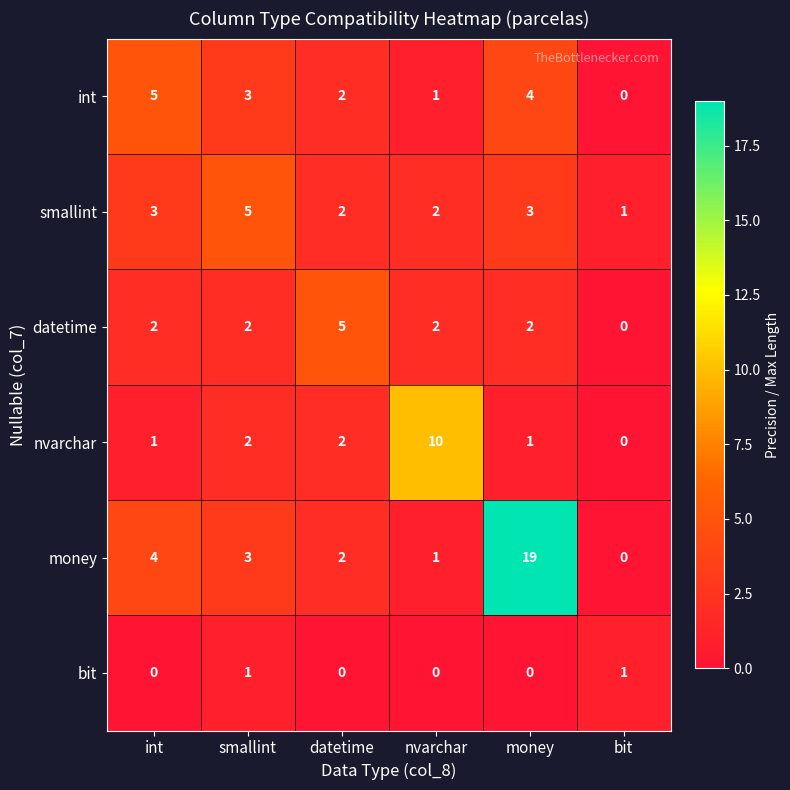

Which category has the highest value in the nvarchar series?

nvarchar